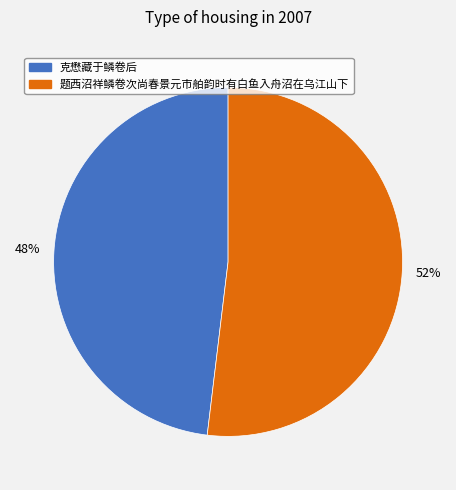

Do 克懋藏于鳞卷后 and 题西沼祥鳞卷次尚春景元市舶韵时有白鱼入舟沼在乌江山下 together represent more than half of the pie?

Yes